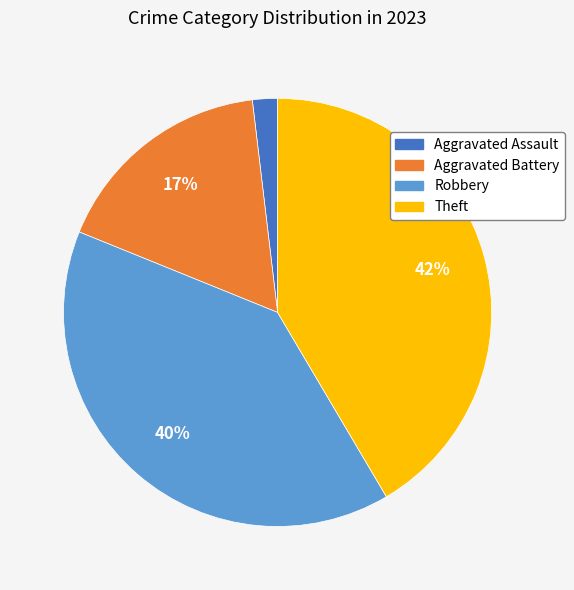

Does any single category account for the majority?

No